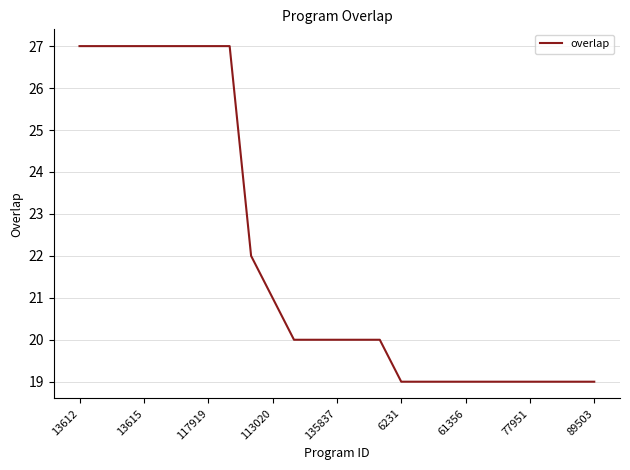

What is the maximum value shown in the chart?

27